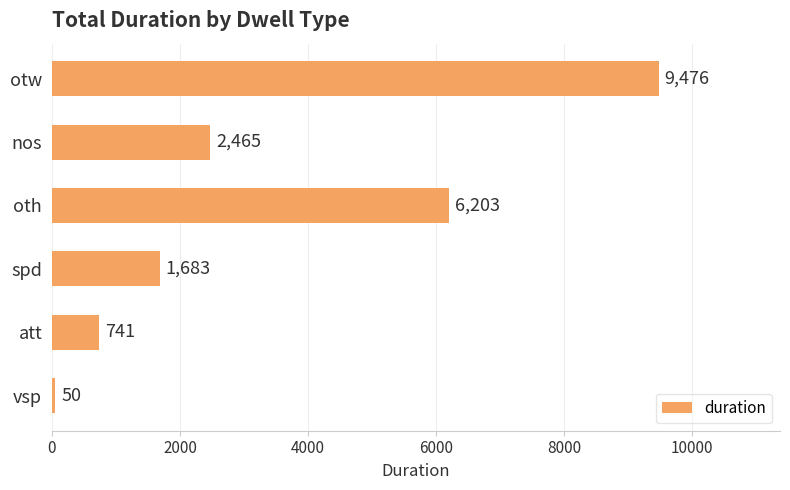

How many distinct data groups are displayed?

1